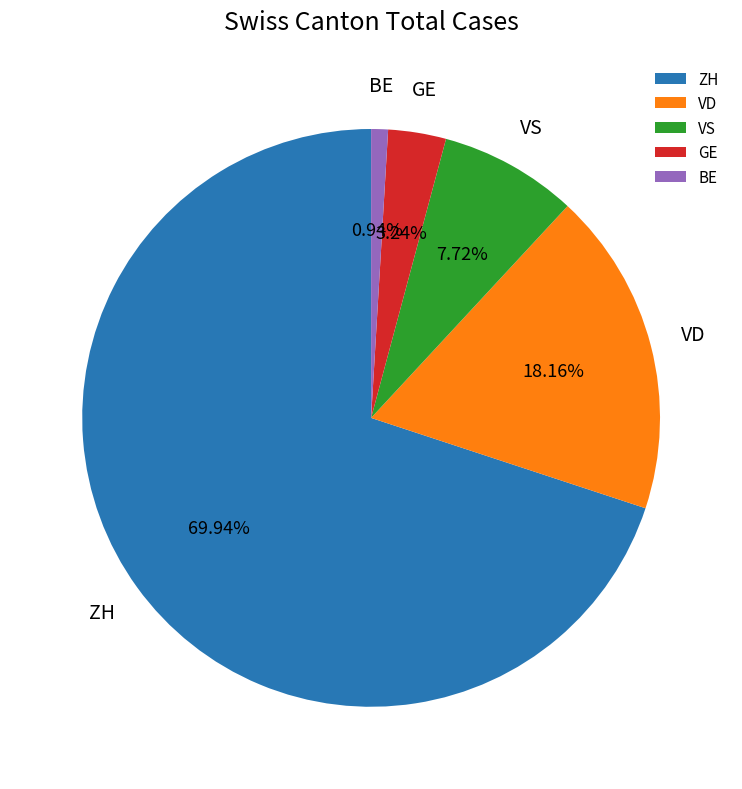

What is the ratio of the value at VD to the value at GE?

5.6